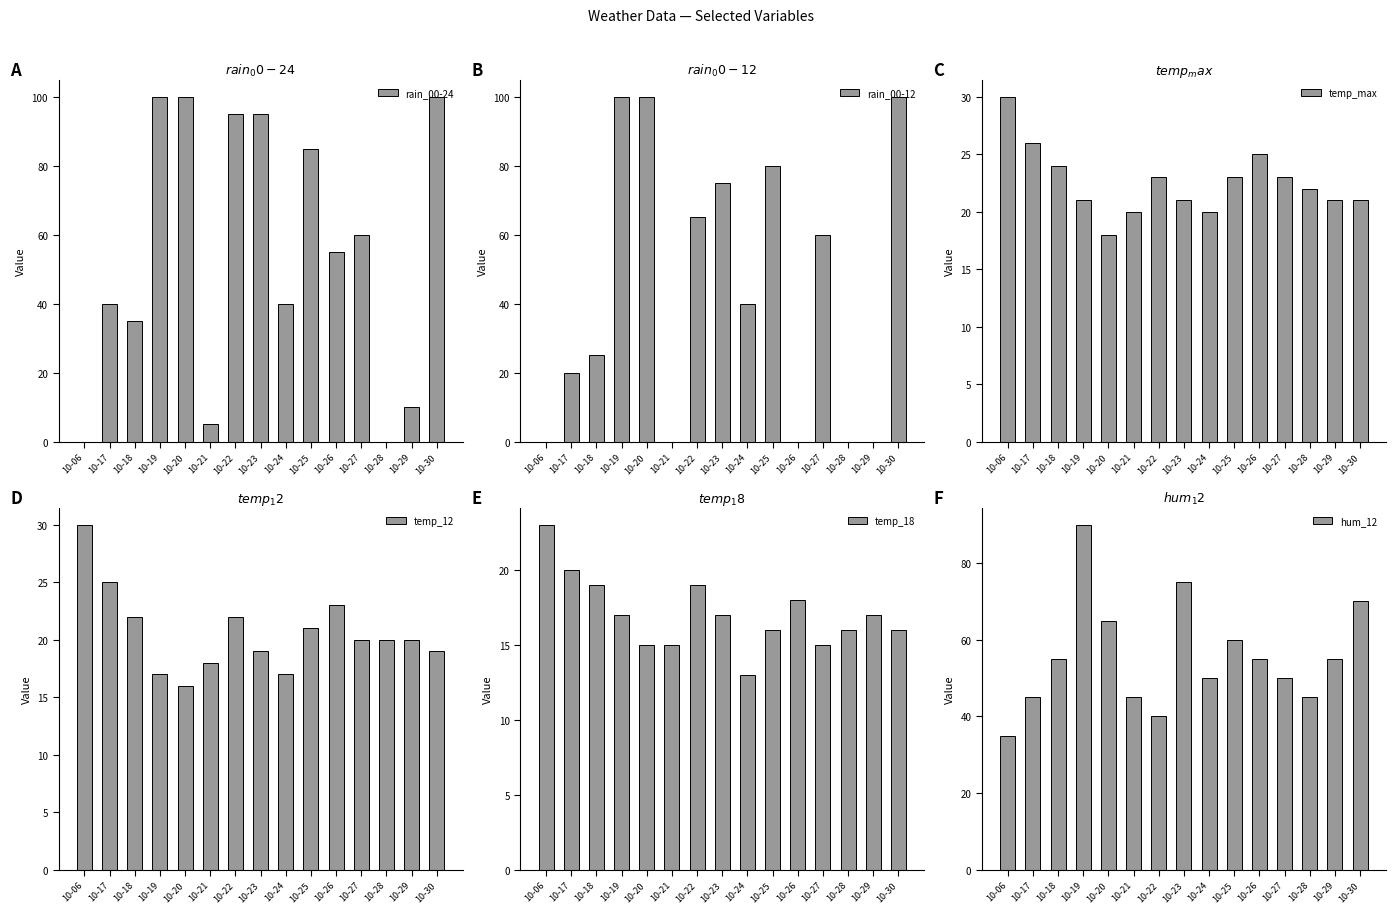

Which series has the widest spread of values?

rain_00-24